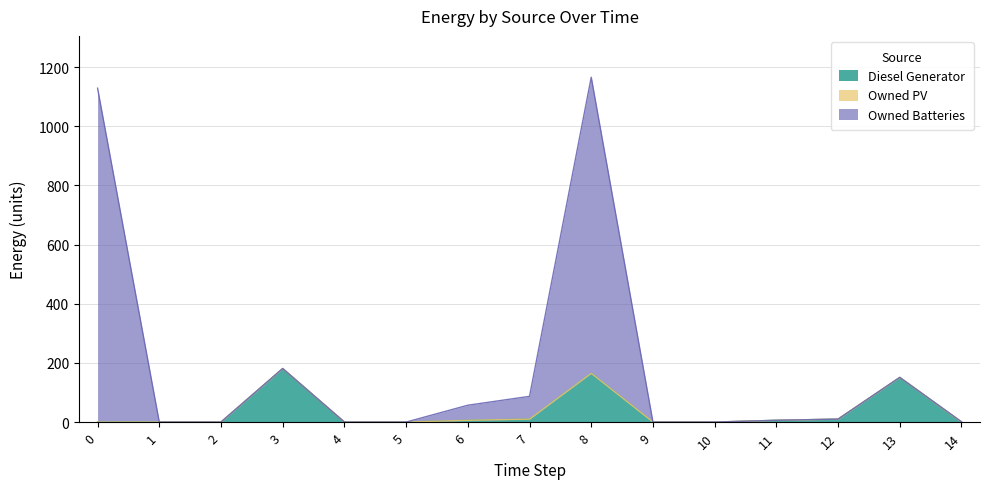

How many interior local peaks does the Diesel Generator series have?

3